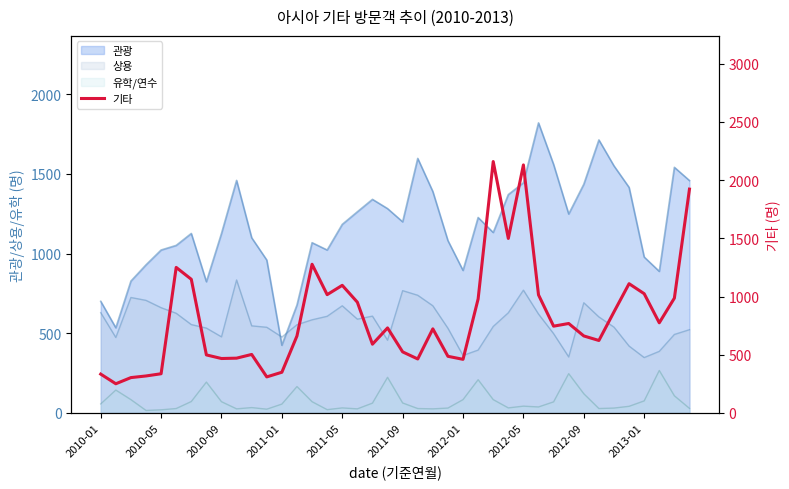

What is the value of the 32nd point from the left?

768